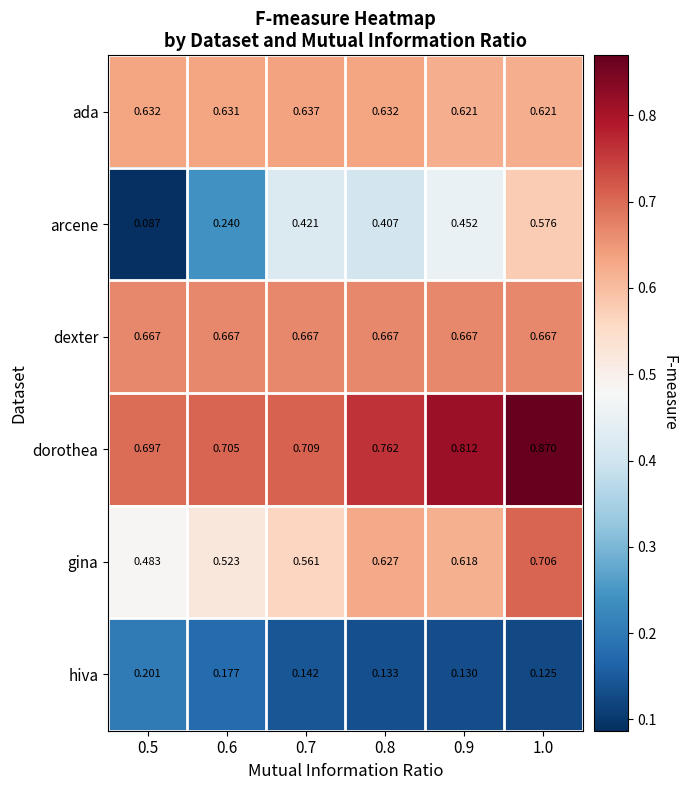

Rank the series by their maximum value, from highest to lowest.

dorothea, gina, dexter, ada, arcene, hiva